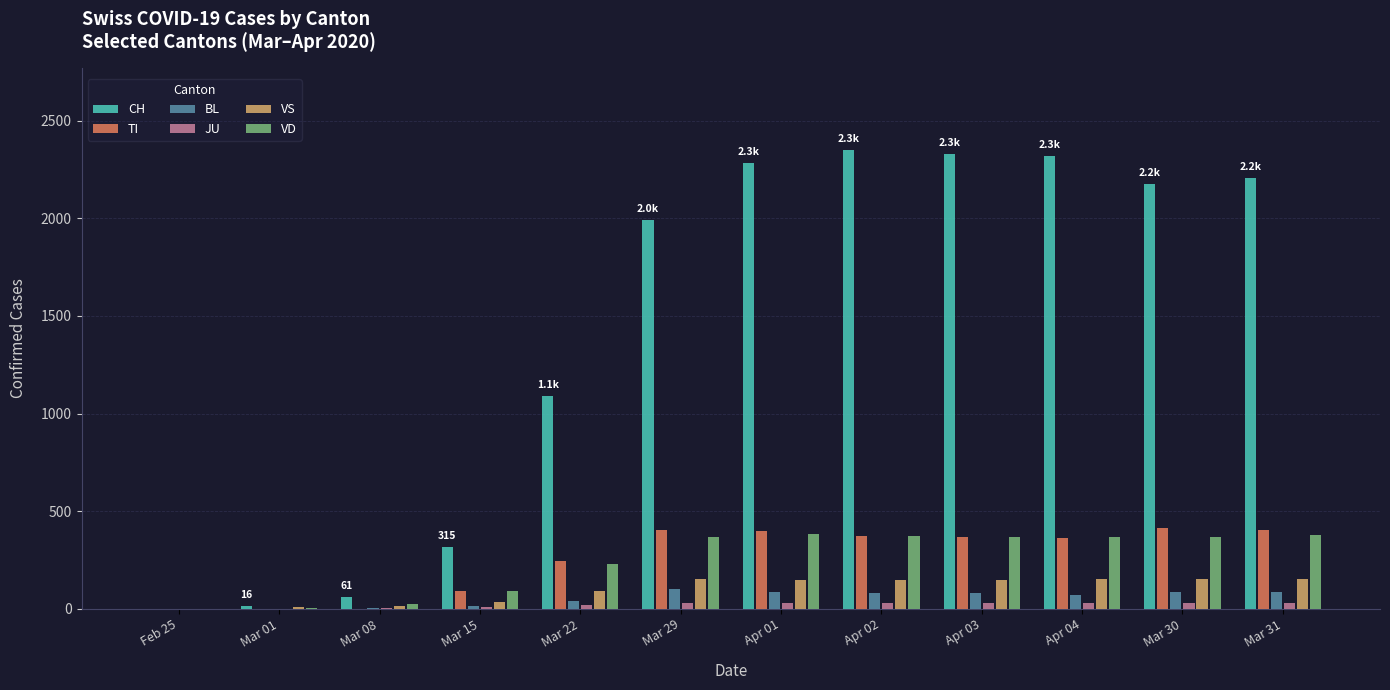

How many series are shown in this chart?

6